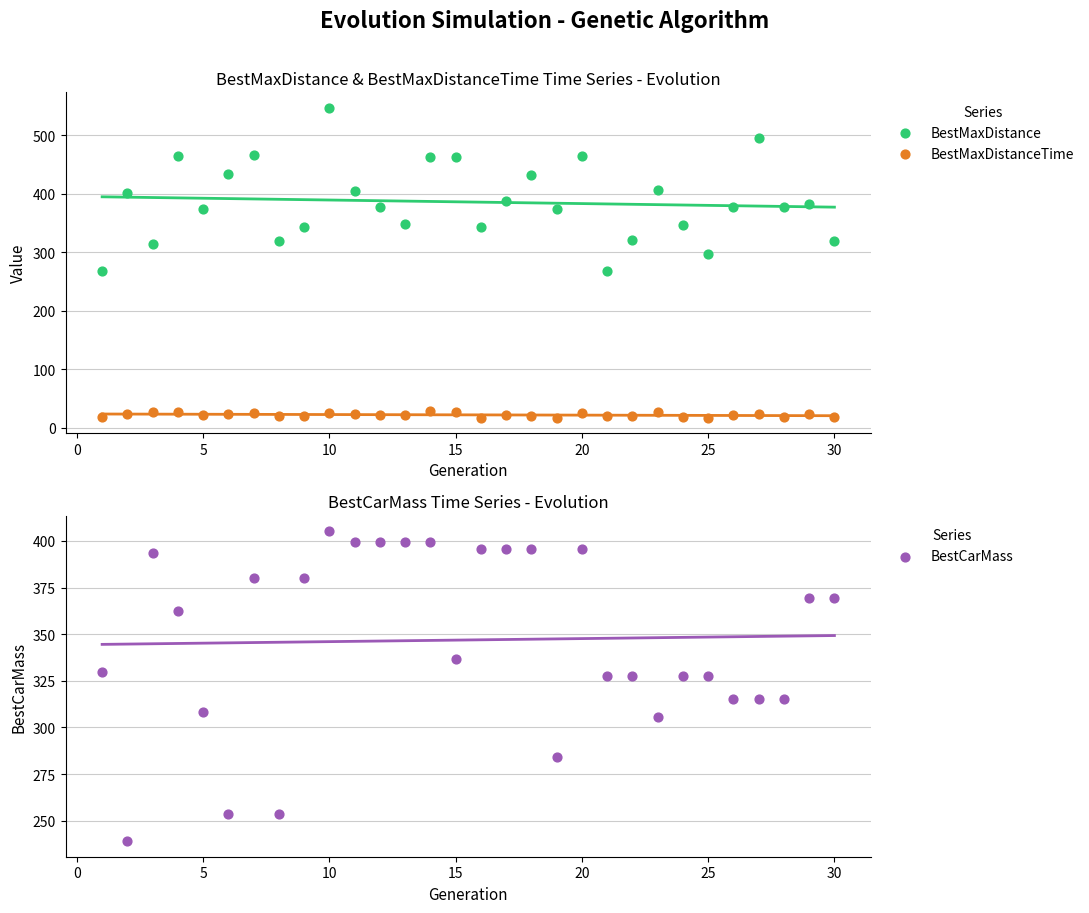

Is the value of BestMaxDistanceTime at 14 greater than the value of BestMaxDistance at 25?

No